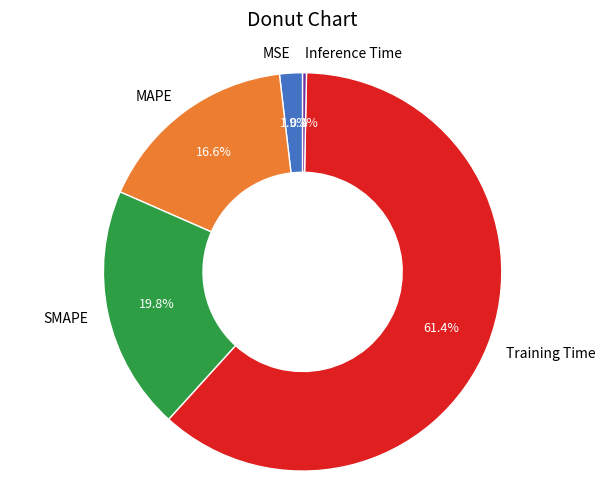

Rank the categories by value from highest to lowest.

Training Time, SMAPE, MAPE, MSE, Inference Time